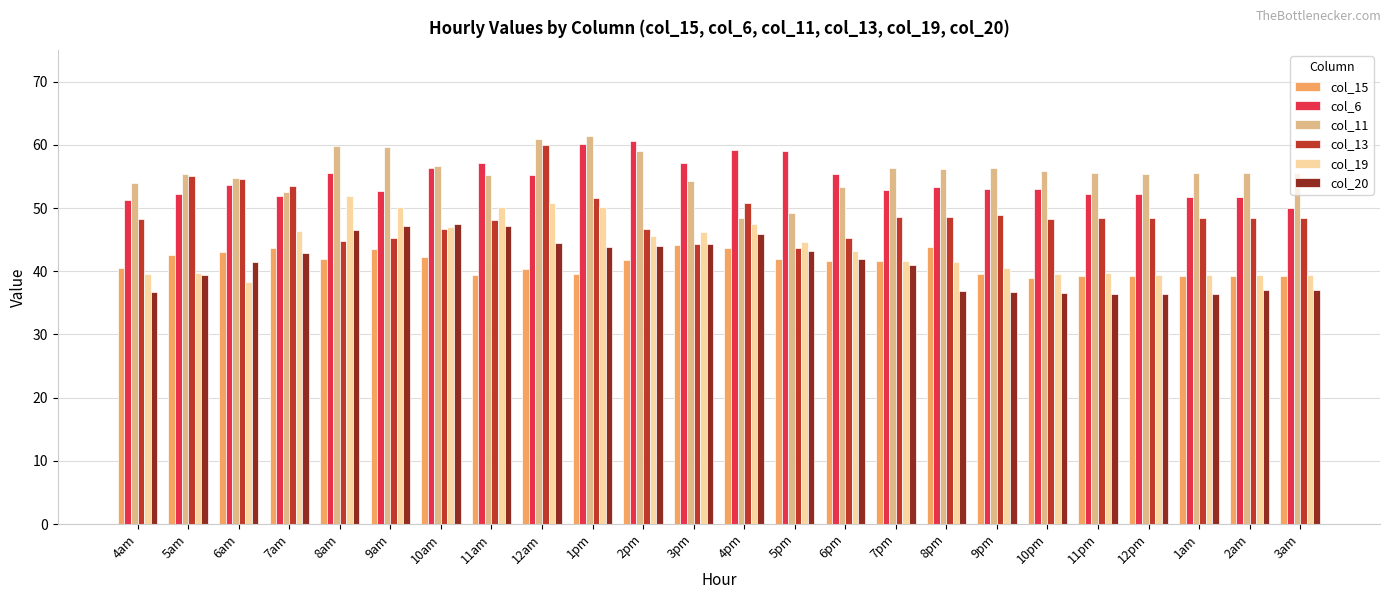

What is the approximate value of col_11 at 2am?

55.6